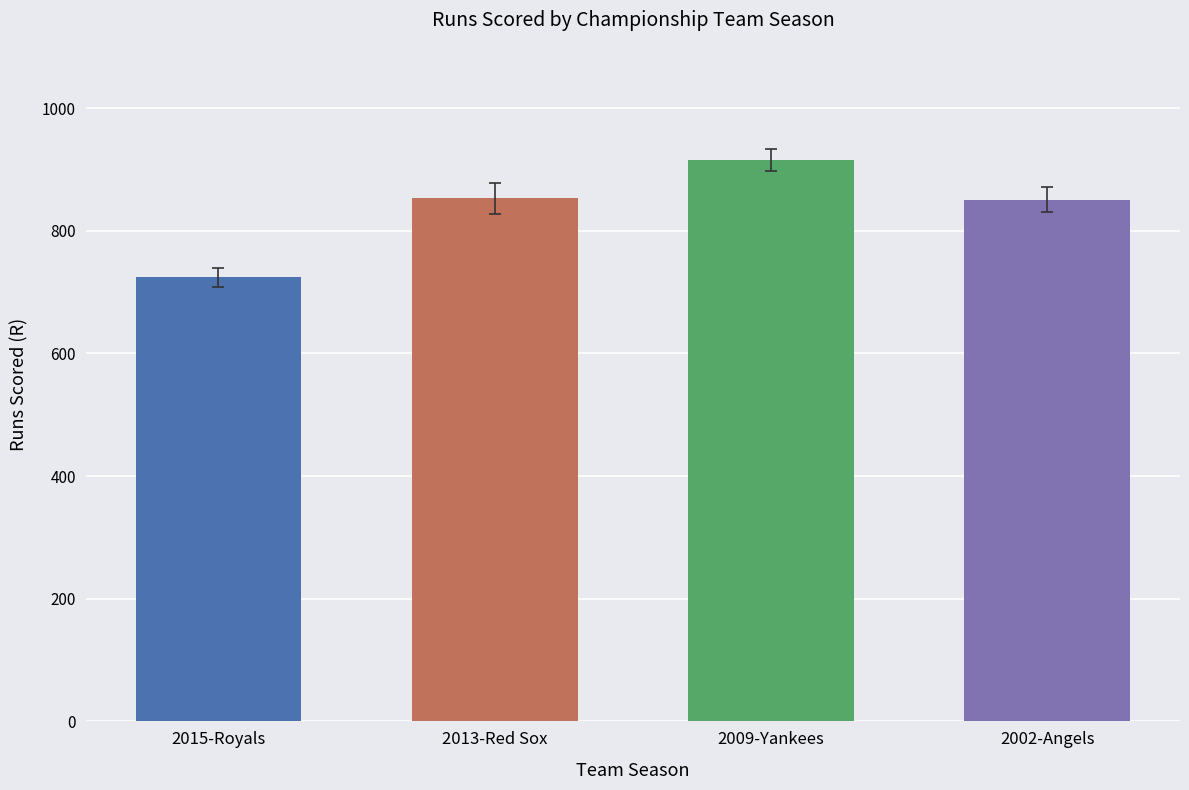

What is the value of the 2nd bar from the left?

853